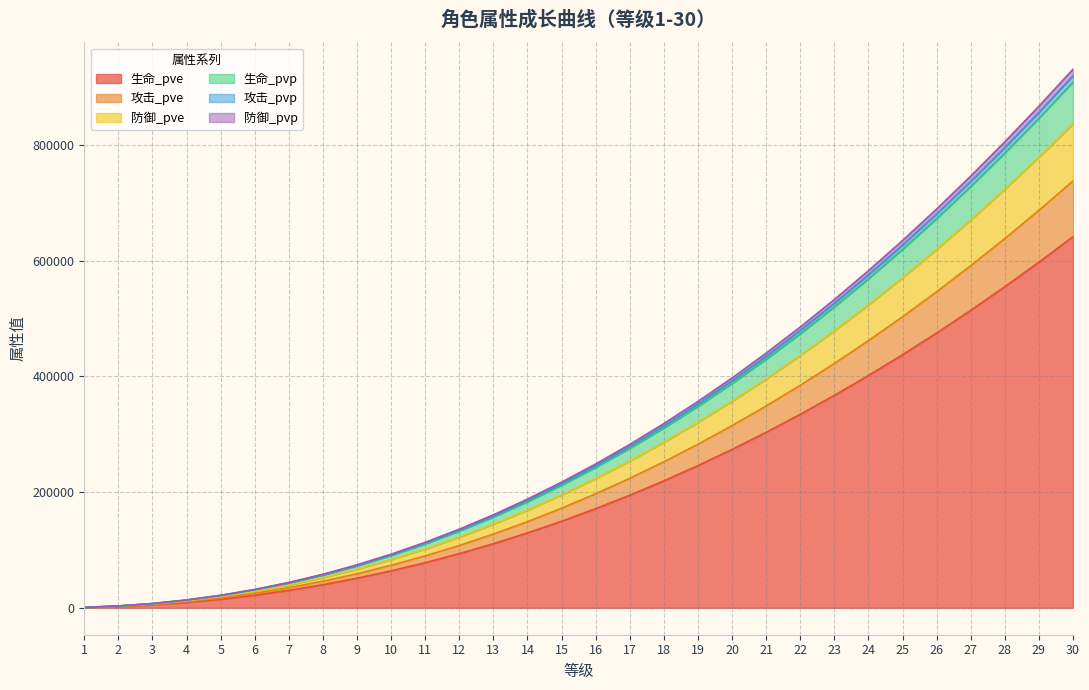

Reading left to right, transcribe all the data shown in this chart.

生命_pve: 507	2174	5095	9323	14897	21846	30197	39971	51188	63865	78016	93657	110801	129459	149642	171362	194628	219450	245836	273796	303336	334465	367191	401520	437459	475015	514195	555003	597447	641532
攻击_pve: 583	2500	5859	10722	17132	25124	34728	45968	58869	73448	89722	107710	127427	148885	172096	197075	223833	252379	282725	314880	348853	384653	422290	461770	503102	546293	591352	638284	687097	737797
防御_pve: 661	2834	6643	12157	19425	28487	39377	52122	66749	83280	101733	122129	144485	168816	195134	223457	253797	286165	320573	357033	395554	436146	478822	523587	570452	619425	670516	723731	779079	836566
生命_pvp: 718	3078	7216	13207	21102	30947	42777	56623	72513	90472	110519	132676	156963	183395	211986	242755	275715	310878	348258	387867	429714	473812	520173	568804	619717	672919	728423	786233	846361	908813
攻击_pvp: 734	3152	7392	13529	21616	31702	43821	58005	74284	92681	113217	135915	160796	187873	217162	248683	282447	318470	356763	397339	440209	485384	532877	582695	634852	689353	746213	805434	867031	931009
防御_pvp: 726	3114	7302	13364	21353	31316	43287	57298	73378	91551	111837	134258	158835	185582	214514	245650	279003	314586	352412	392493	434840	479464	526378	575589	627109	680946	737112	795611	856457	919654